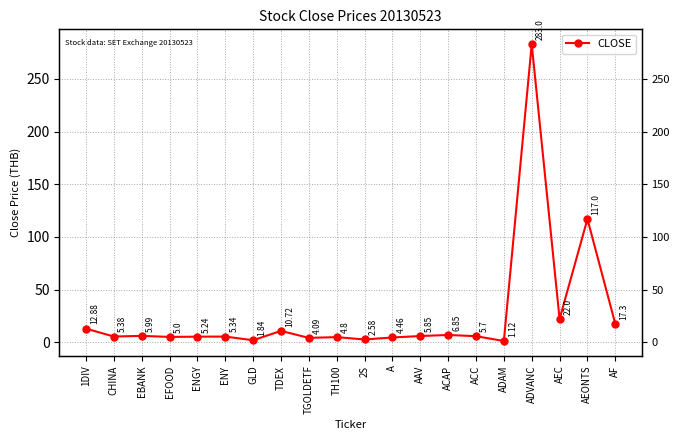

What is the difference between the maximum and minimum values?

281.9